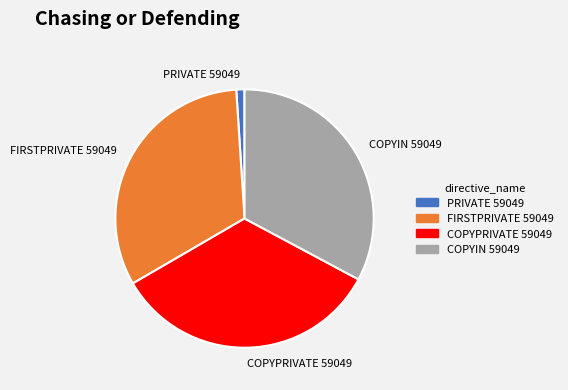

Is there a majority slice in this chart?

No